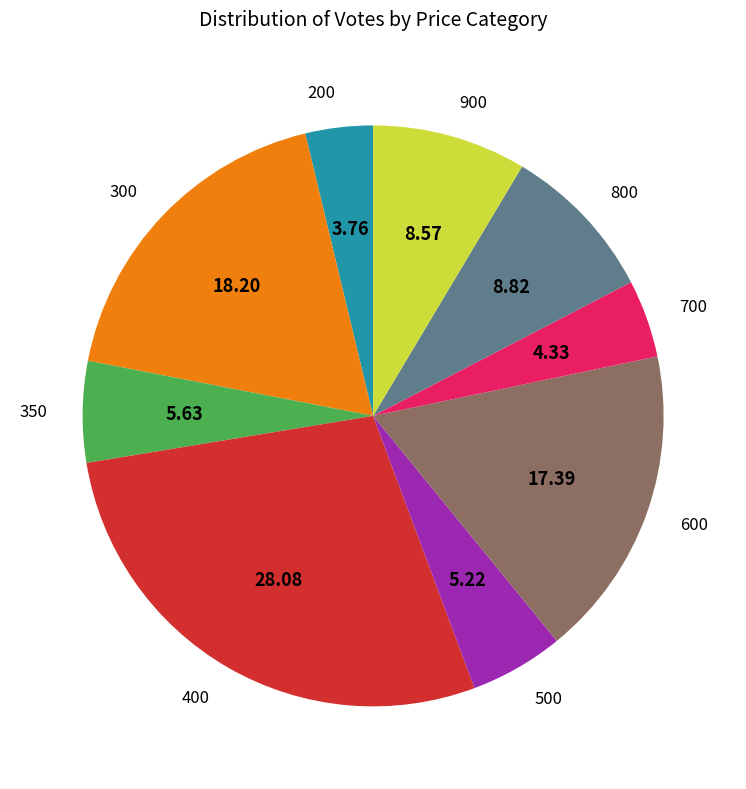

Approximately how many times larger is the value at 300 compared to 400?

0.6